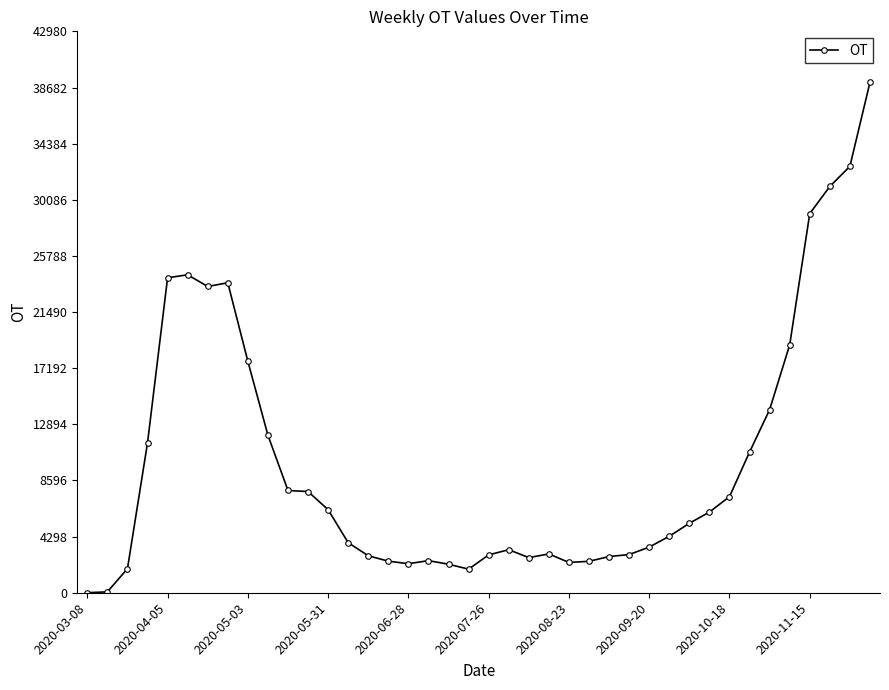

True or false: the data has more than 0 interior local peaks.

True